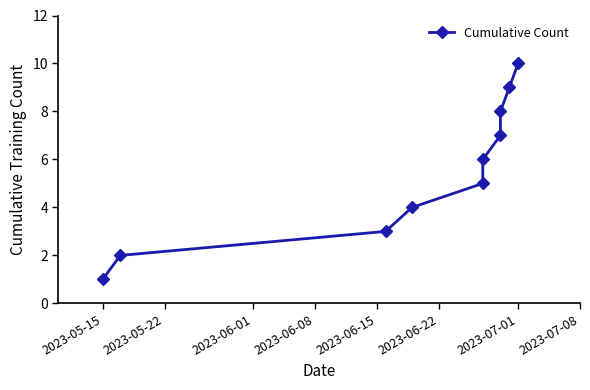

How many data points are less than 6?

5